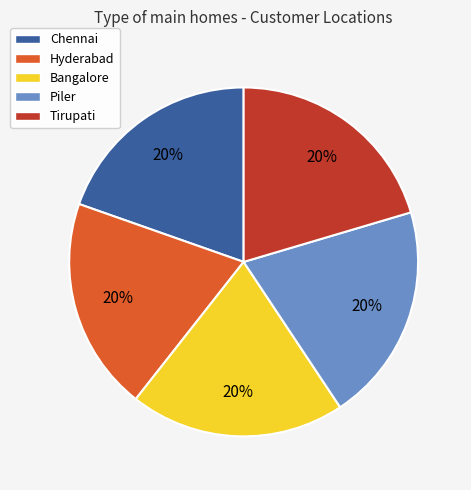

Do Tirupati and Hyderabad together represent more than half of the pie?

No